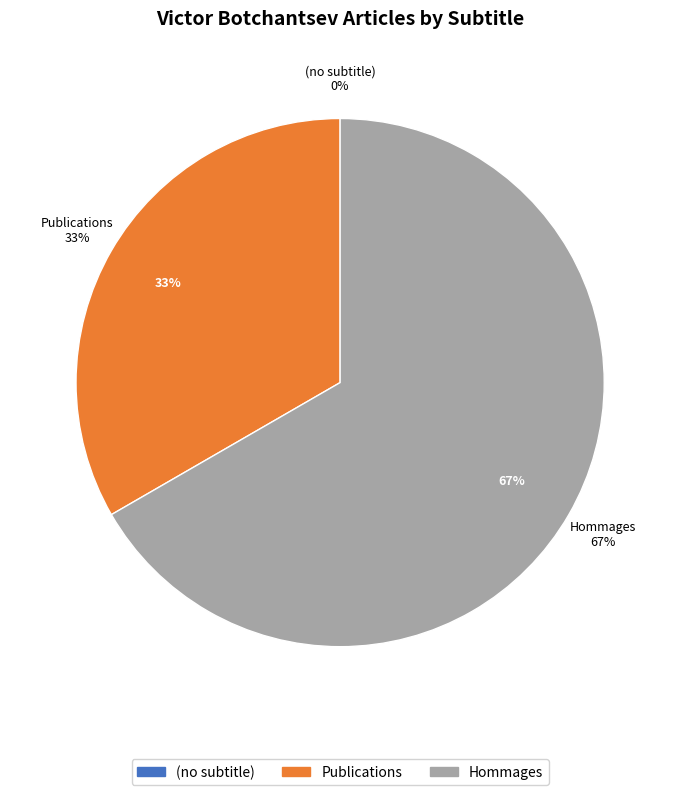

Is it true that Publications is 33% of the pie?

True